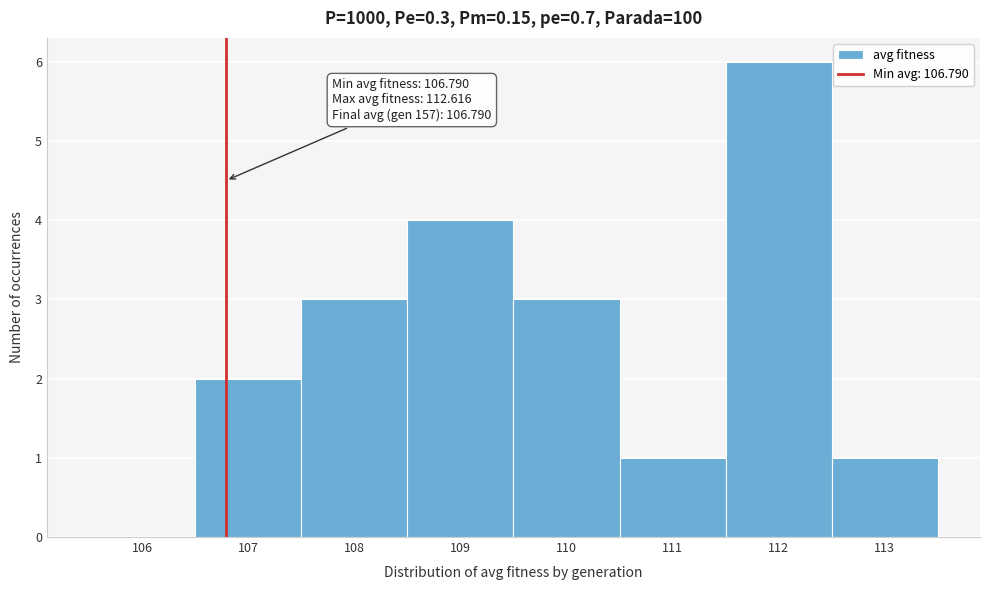

Which range on the x-axis has the tallest bar?

111.5 to 112.5